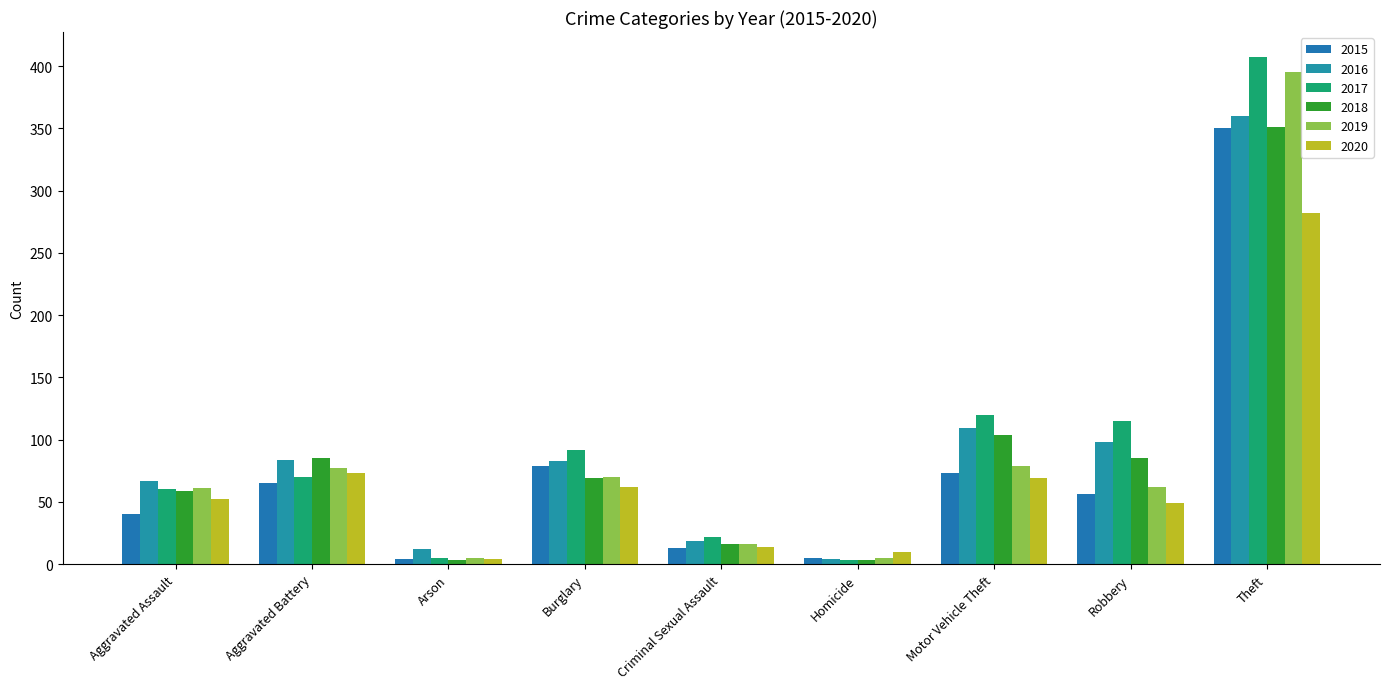

What is the minimum value shown in the chart?

3